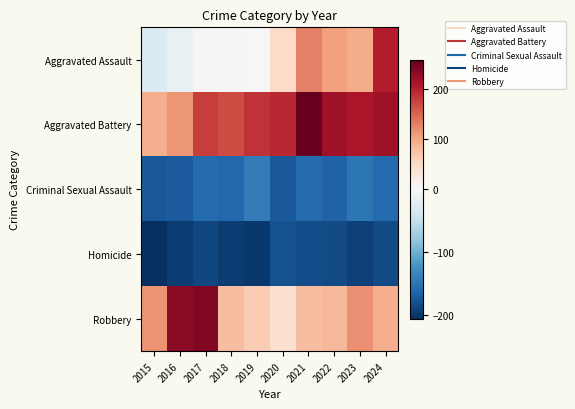

At 2023, list the series in order from largest to smallest.

Aggravated Battery, Robbery, Aggravated Assault, Criminal Sexual Assault, Homicide